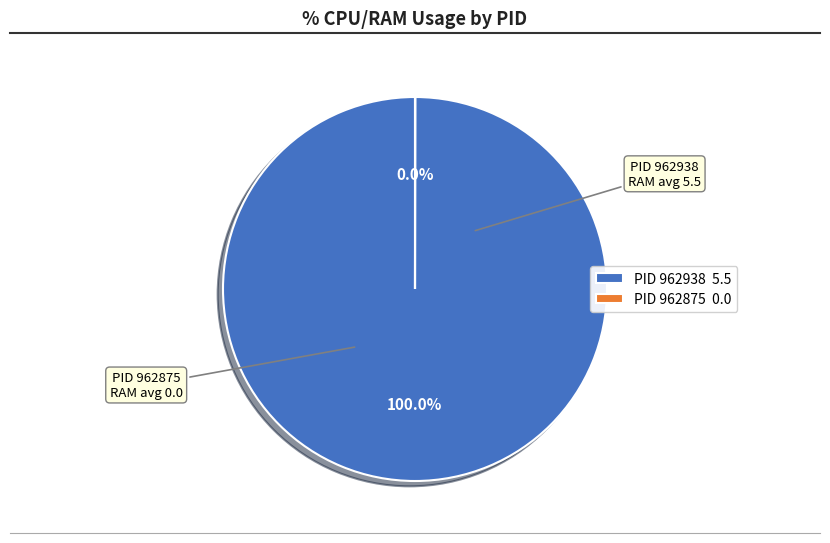

Is there any slice that represents more than half of the pie?

Yes